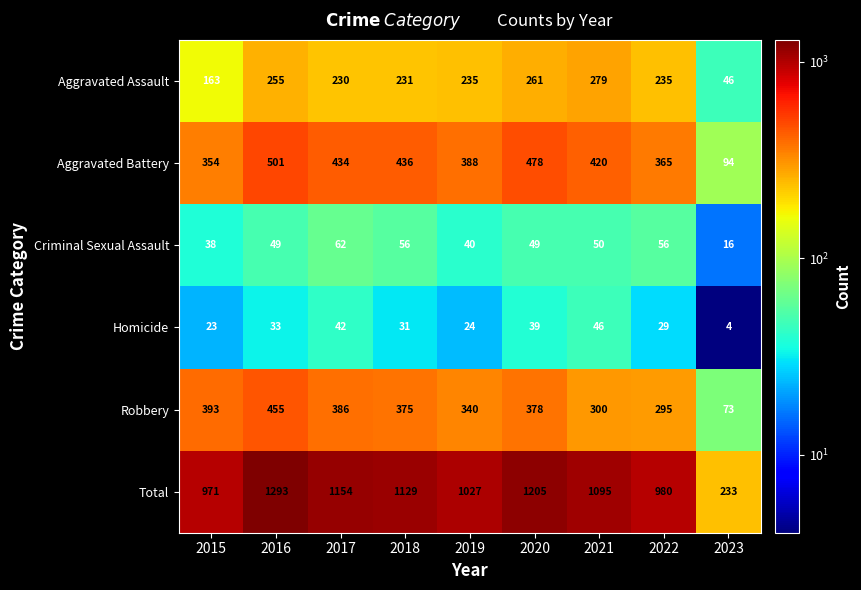

What is the sum of all Homicide values?

271